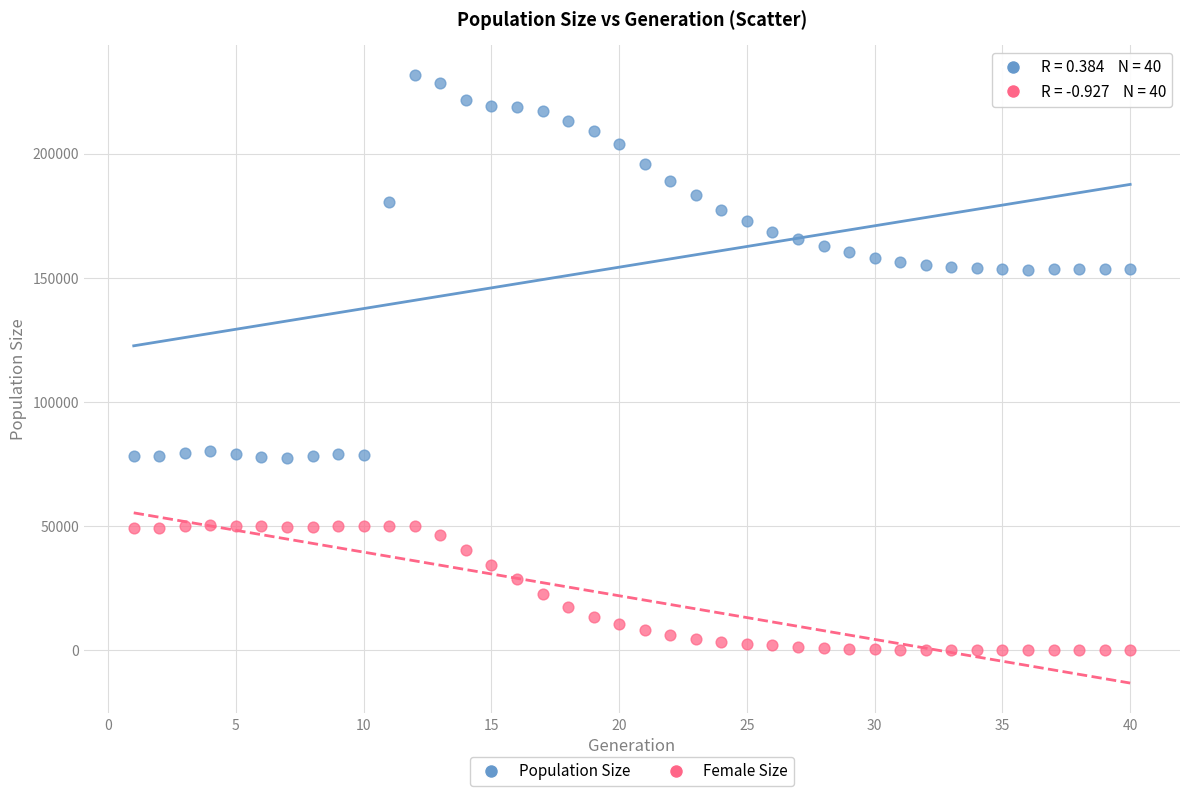

Across all data points, what is the range of X values (max minus min)?

39